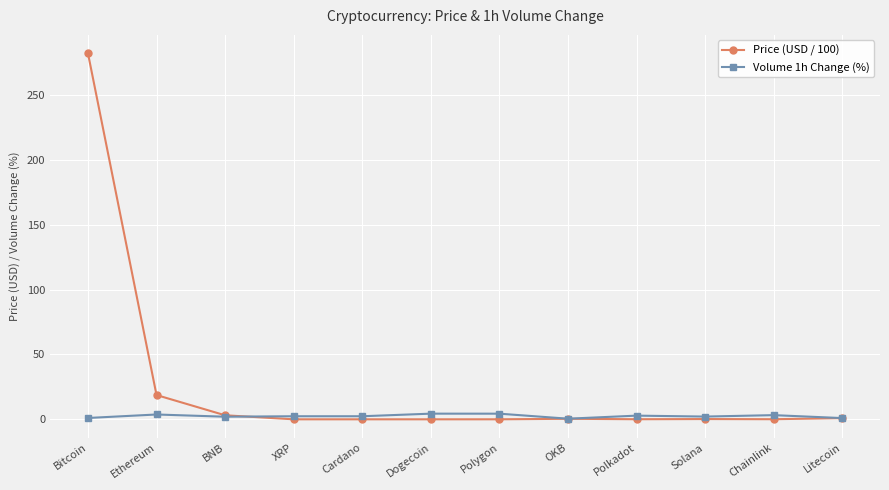

Count the number of categories in the chart.

12